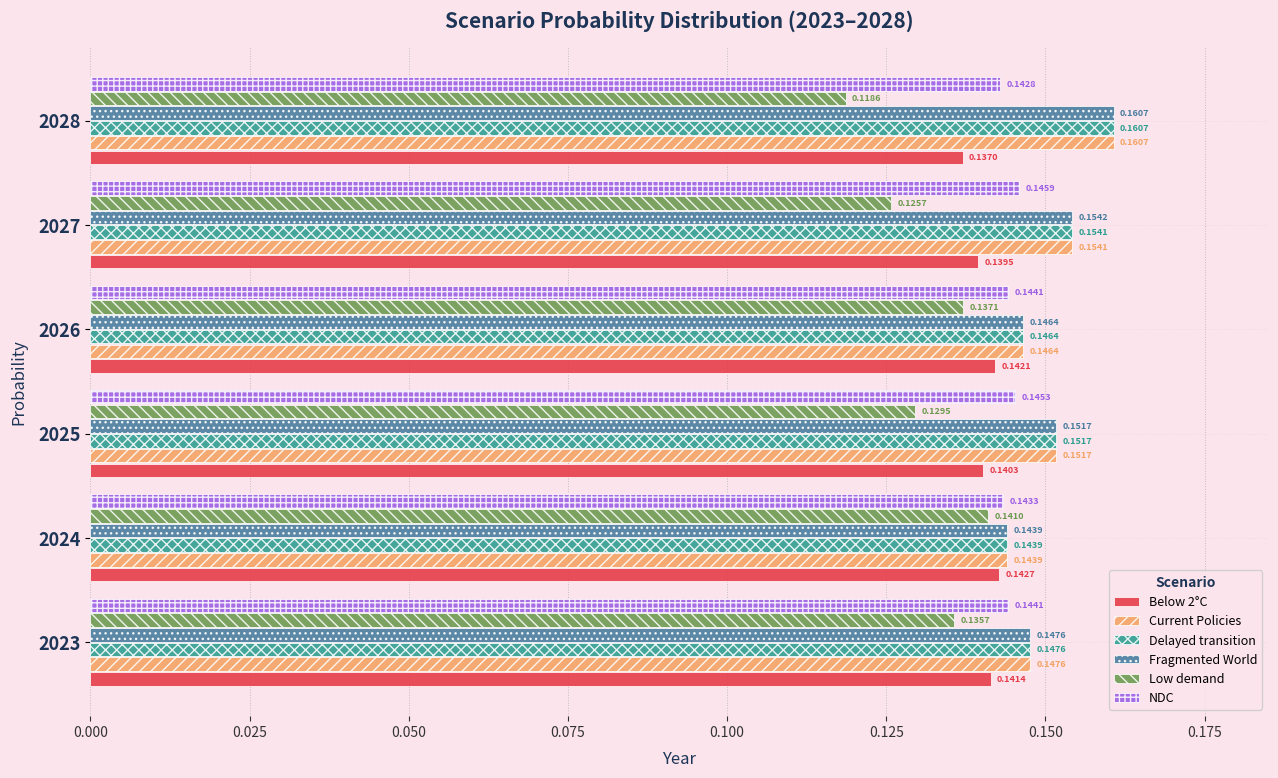

Which series has the largest range (max minus min)?

Low demand